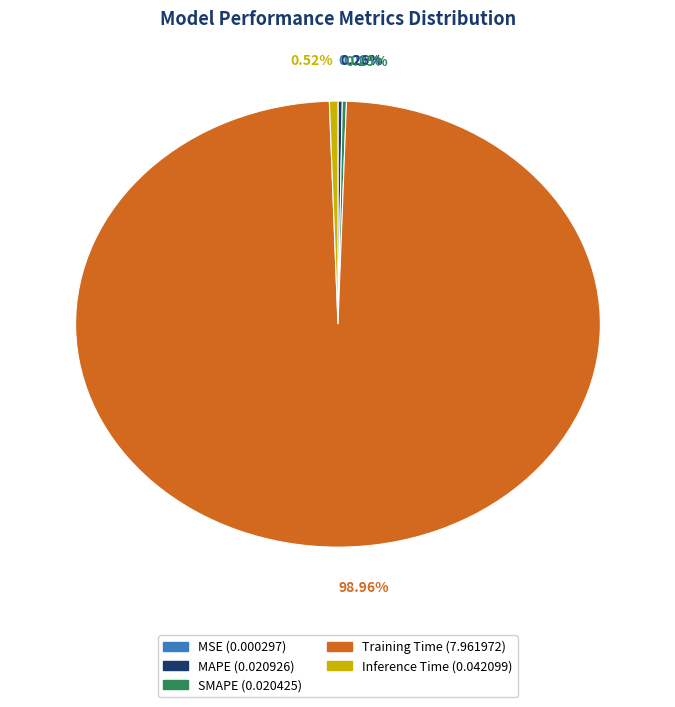

Is there any slice that represents more than half of the pie?

Yes